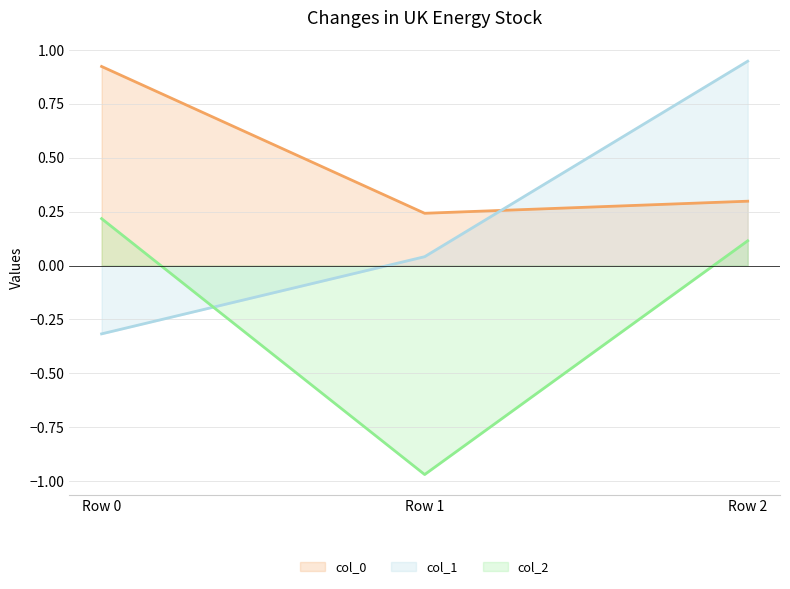

Which series changed the most between Row 1 and Row 2?

col_2